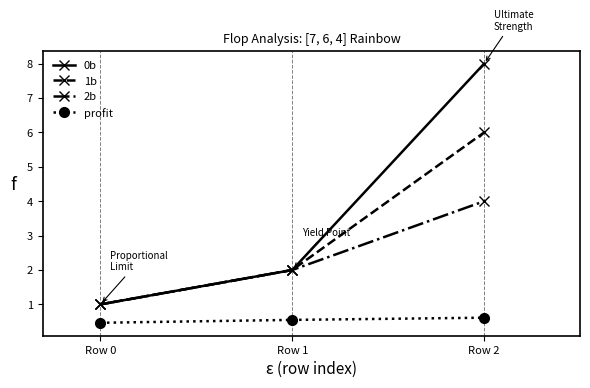

Which label corresponds to the smallest value in the chart?

Row 0